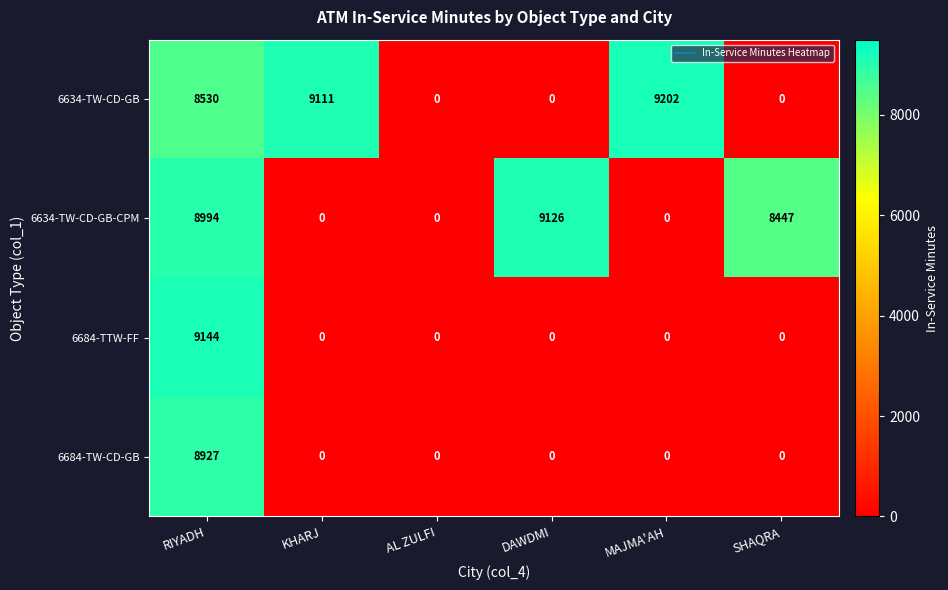

Is it true that 6684-TW-CD-GB equals 0 at SHAQRA?

True